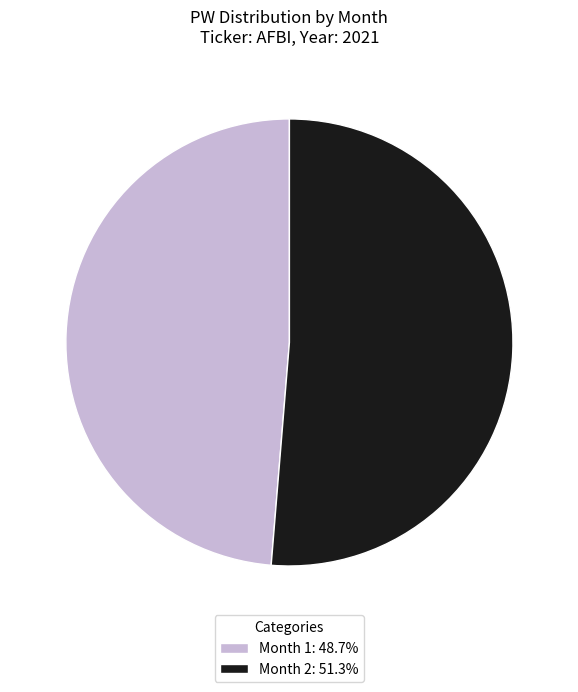

Does Month 1: 48.7% account for over 50% of the chart?

No